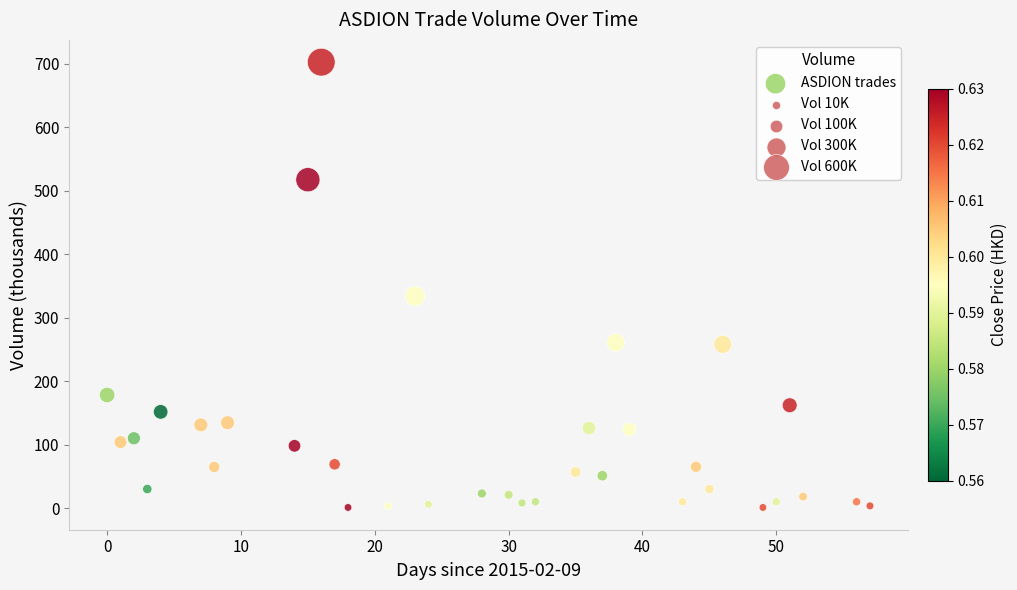

What Y value in the scatter plot is closest to 351?

334.0